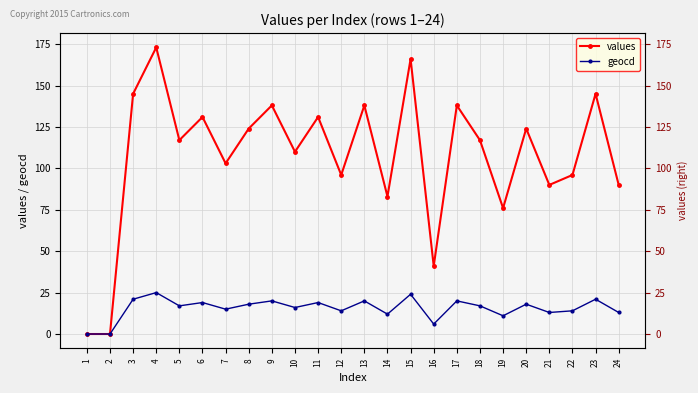

How many data points in geocd are less than 17?

11